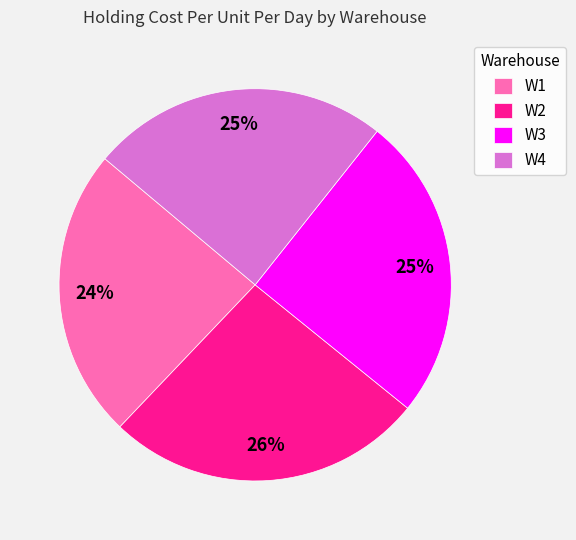

To the nearest percent, what portion does W3 represent?

25%